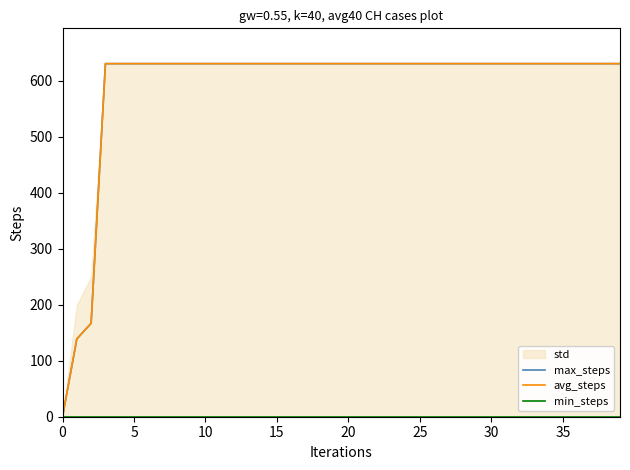

What is the difference between the highest and lowest values at 5?

631